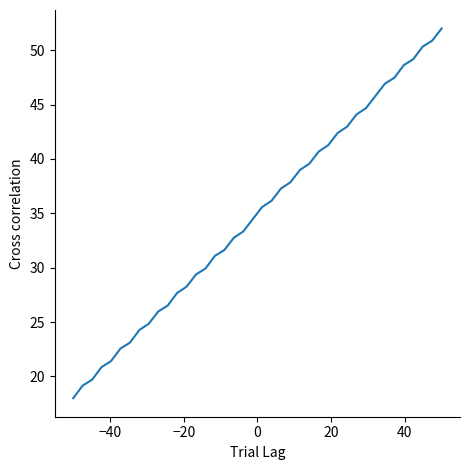

What is the minimum value shown in the chart?

18.0